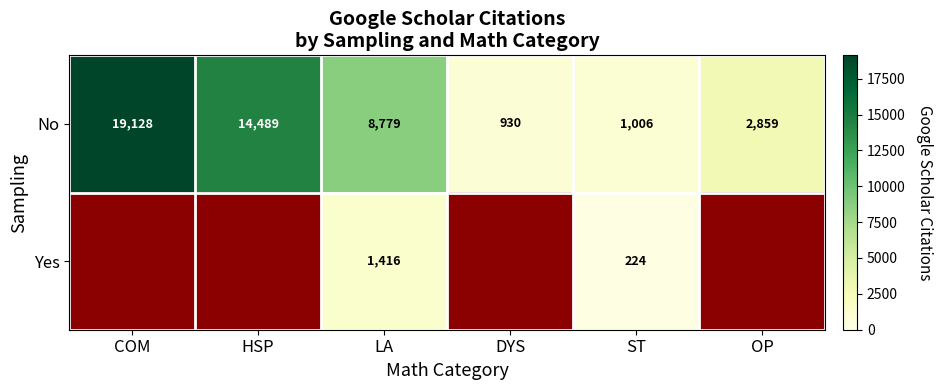

Is the value of Yes at ST greater than the value of No at DYS?

No